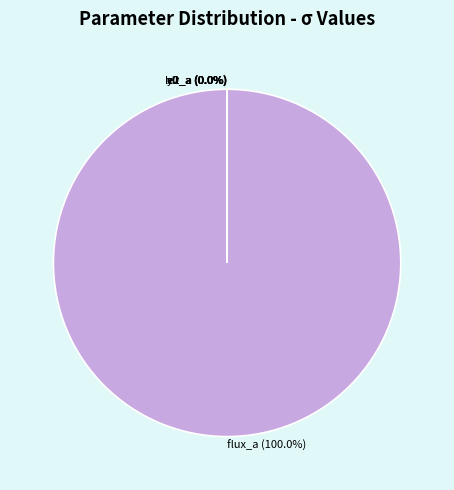

True or false: hlr_a accounts for 5% of the total.

False